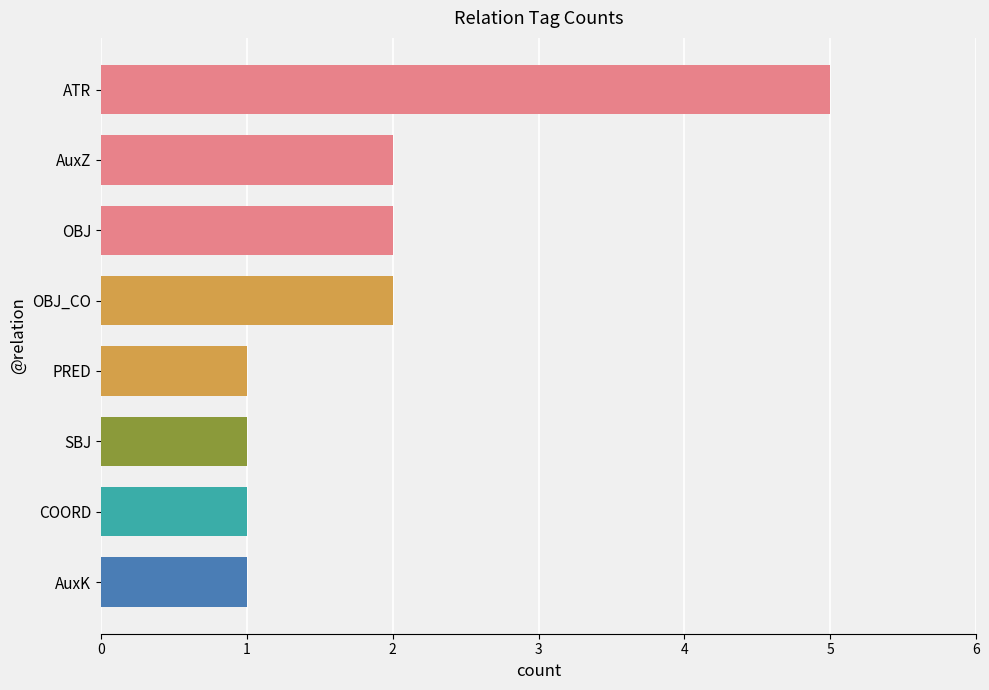

Count the number of categories in the chart.

8